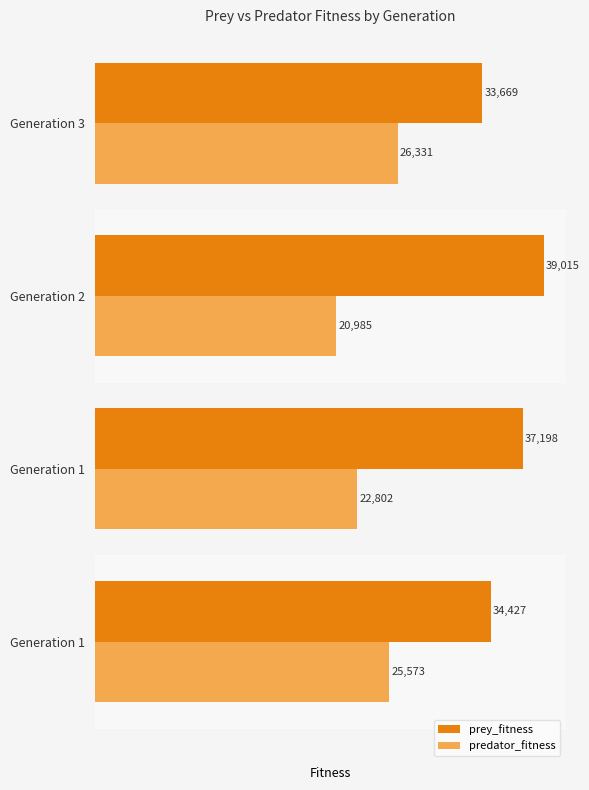

What is the difference between the maximum and minimum values in the predator_fitness series?

5346